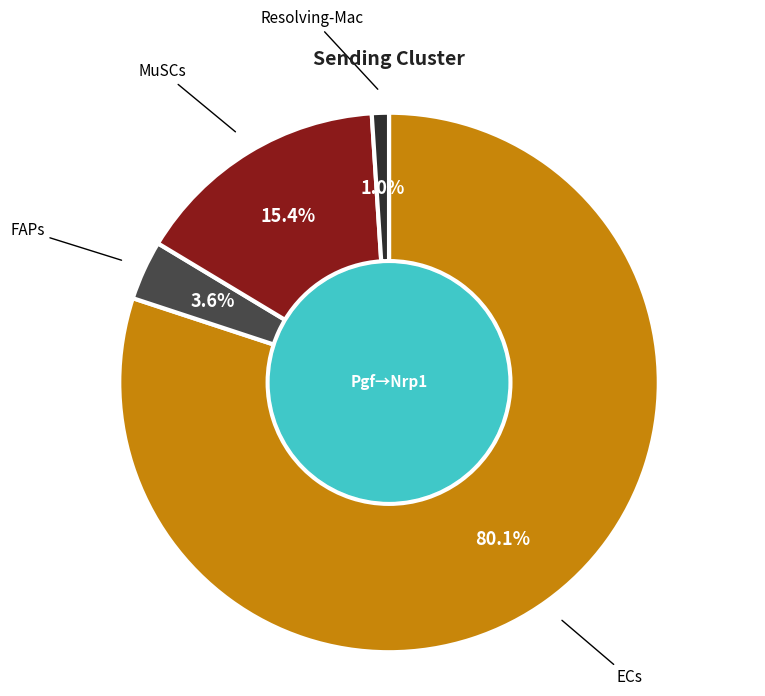

Is there a majority slice in this chart?

Yes